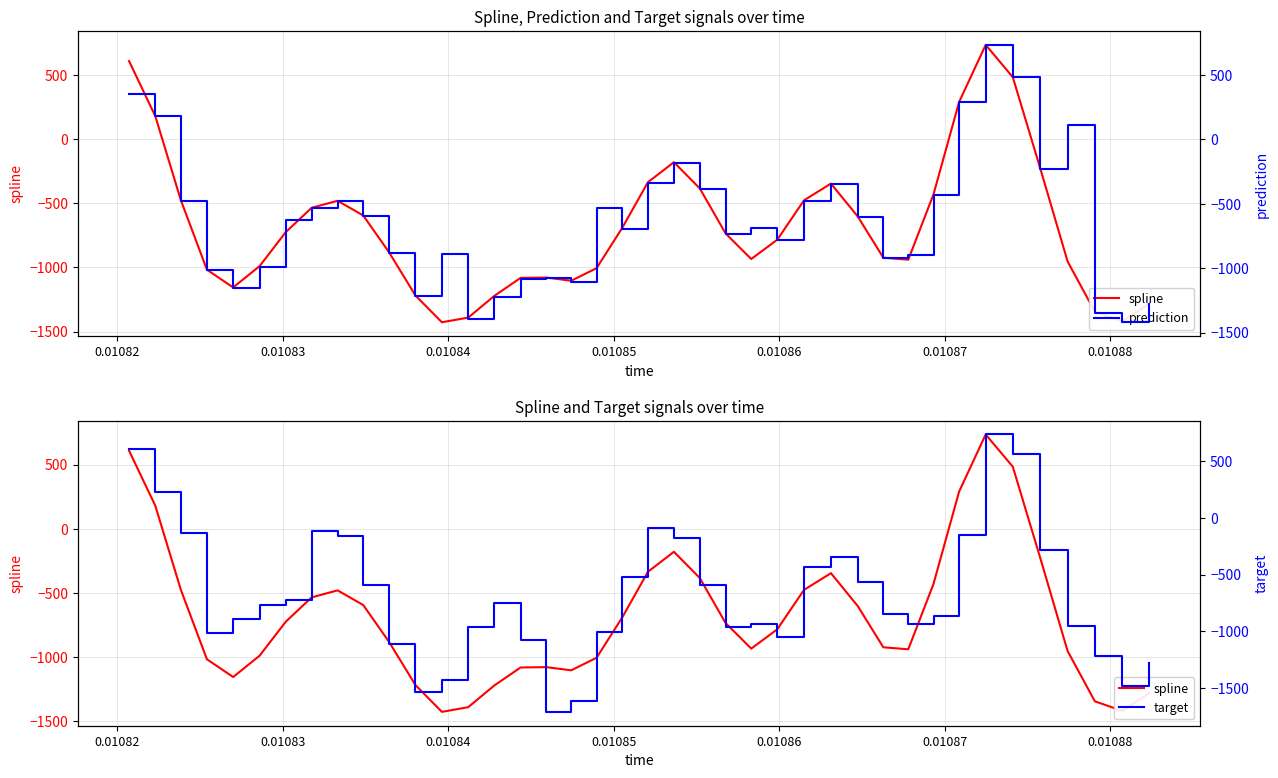

Which series has the largest total across all categories?

prediction